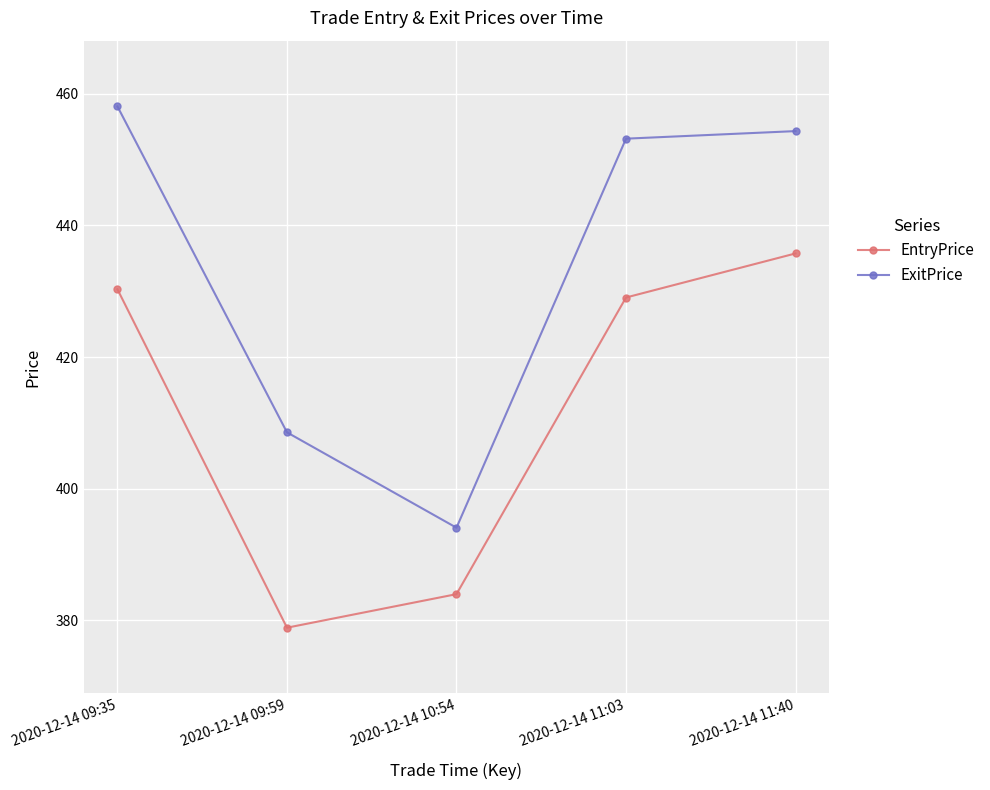

Which category has the highest value in the EntryPrice series?

2020-12-14 11:40